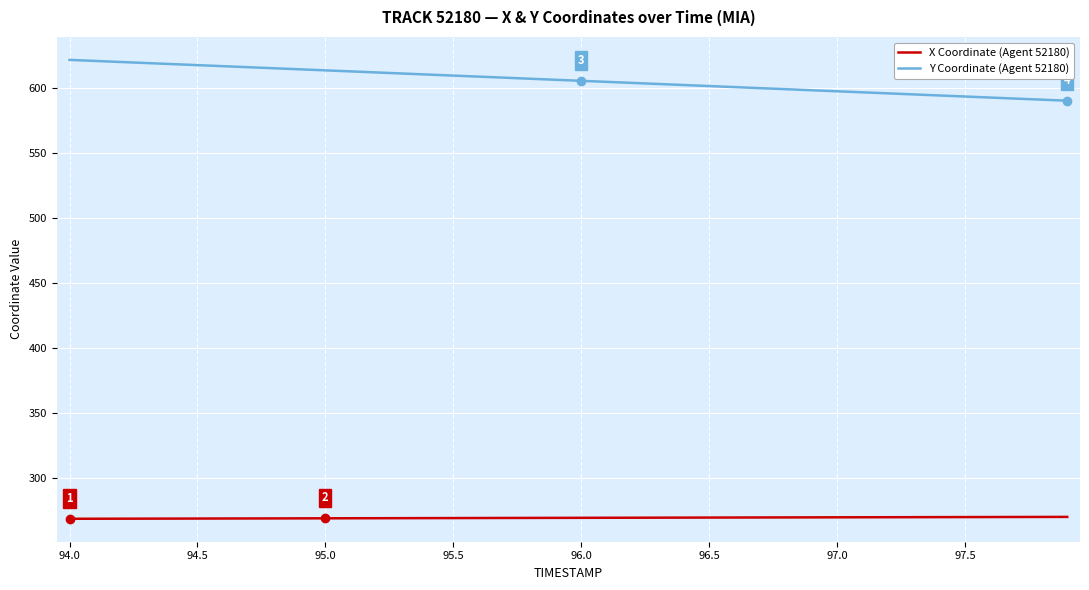

What is the difference between the maximum and minimum values in the Y Coordinate (Agent 52180) series?

31.4